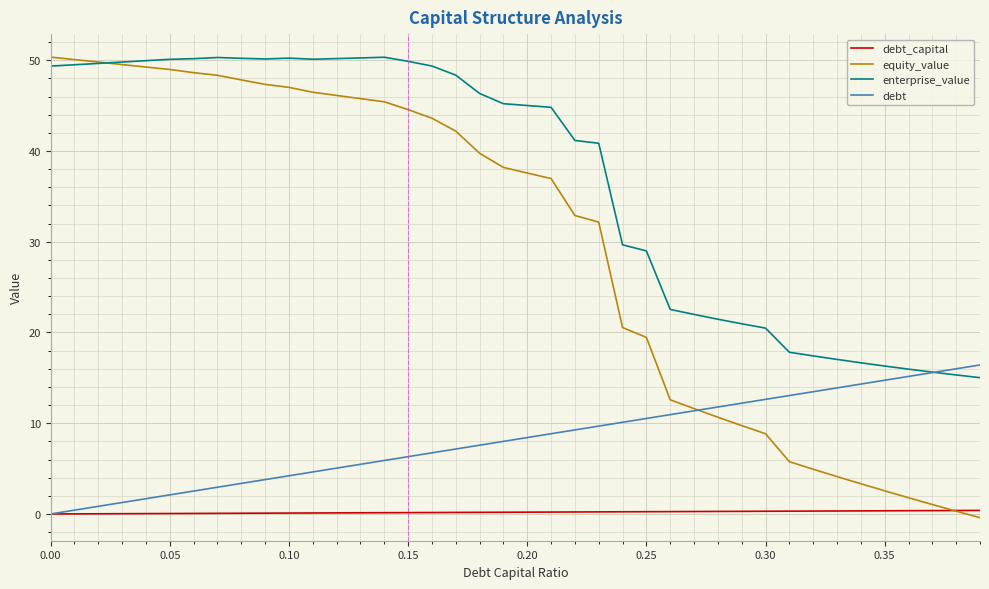

Is this an area chart (filled region under the line)?

No